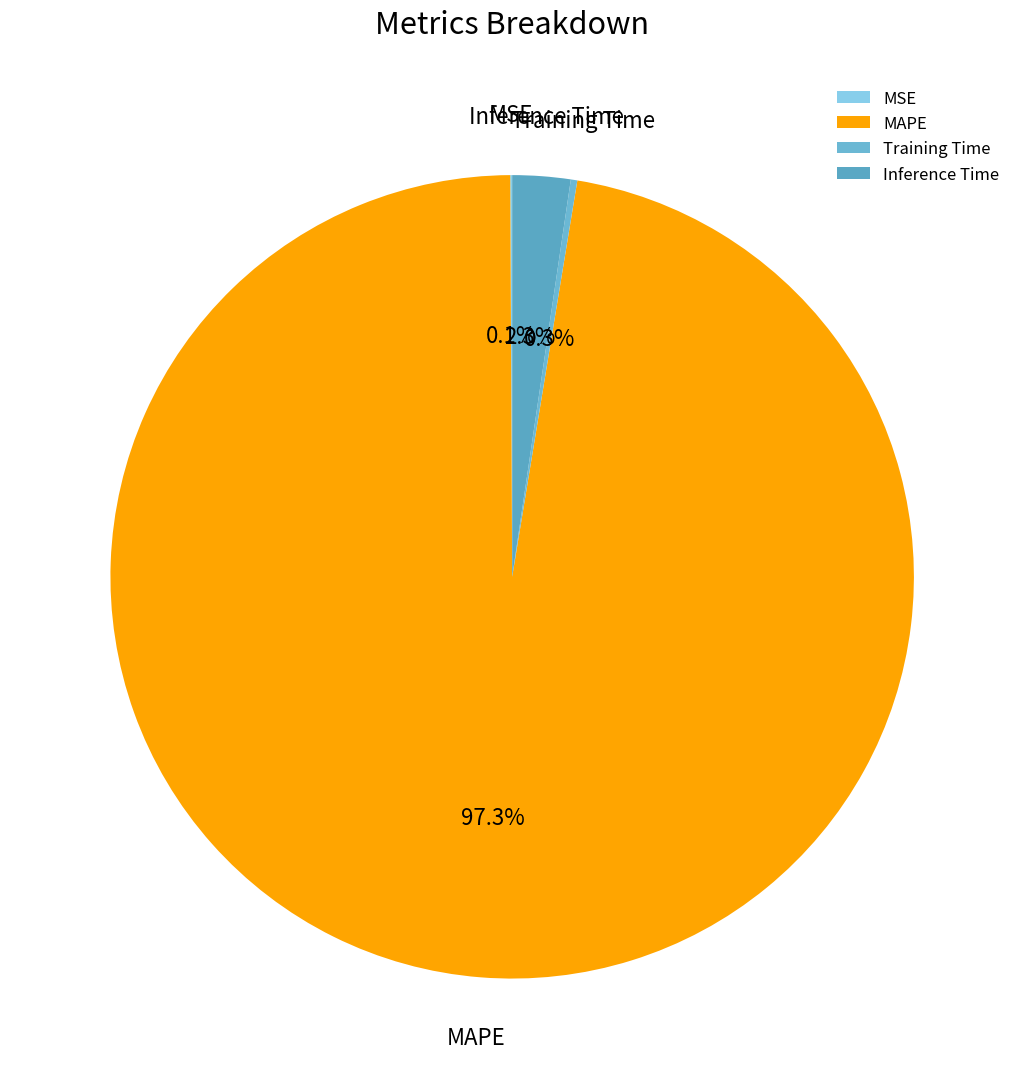

Which category accounts for the majority?

MAPE